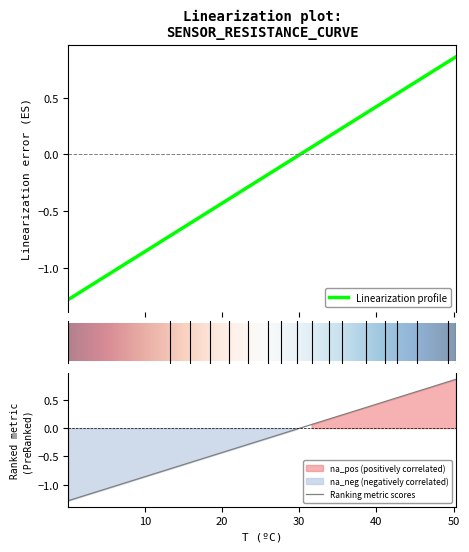

What is the minimum value shown in the chart?

-1.3